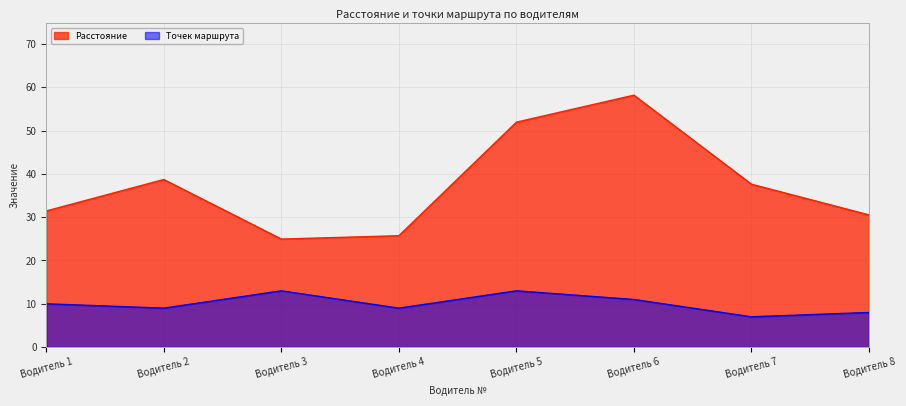

True or false: Расстояние has more than 2 points higher than both neighbors.

False